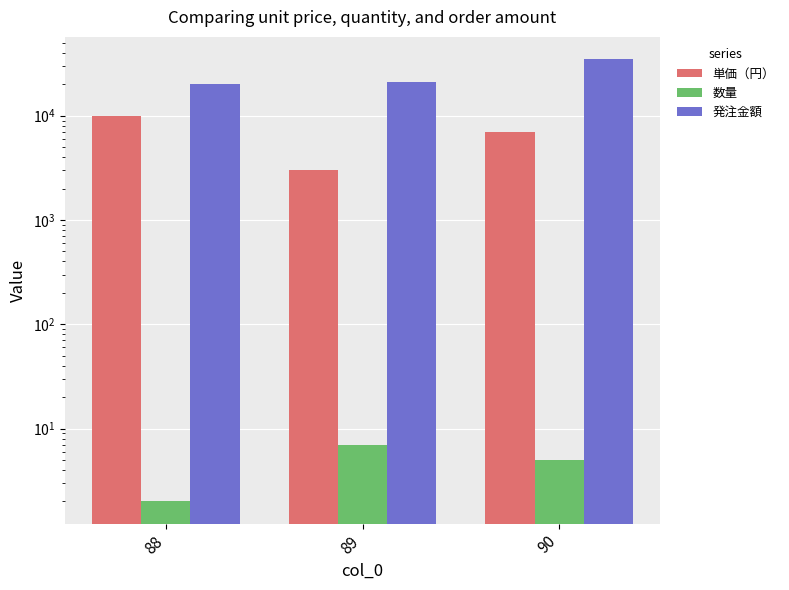

The value of 発注金額 at 90 is 12669. True or false?

False